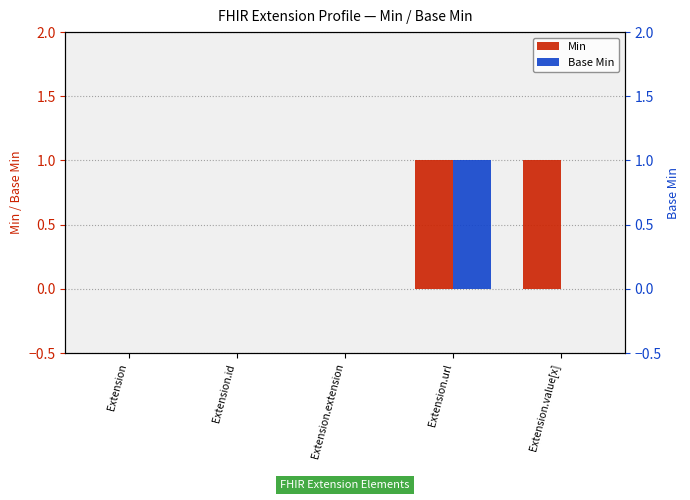

How many bars are there in each group?

2